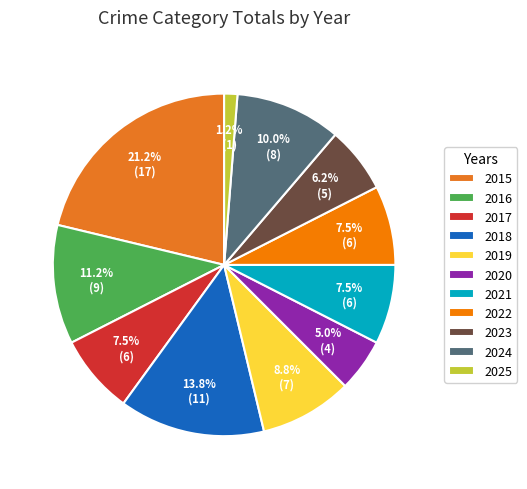

To the nearest percent, what is the difference between the 2017 and 2016 slice percentages?

4%